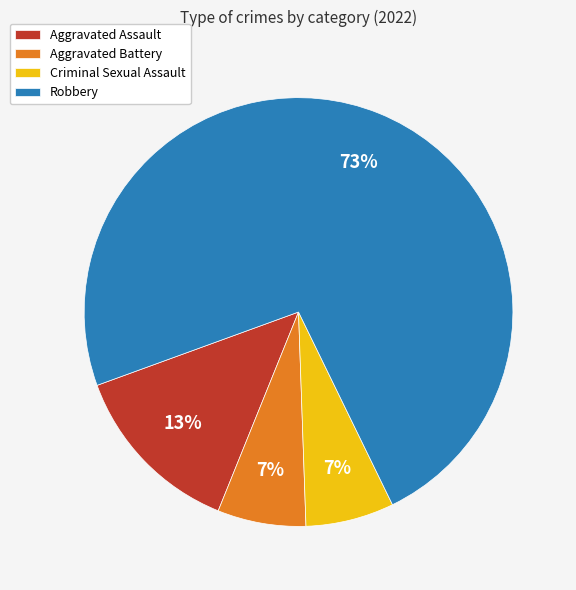

Which has a higher value, Robbery or Aggravated Assault?

Robbery